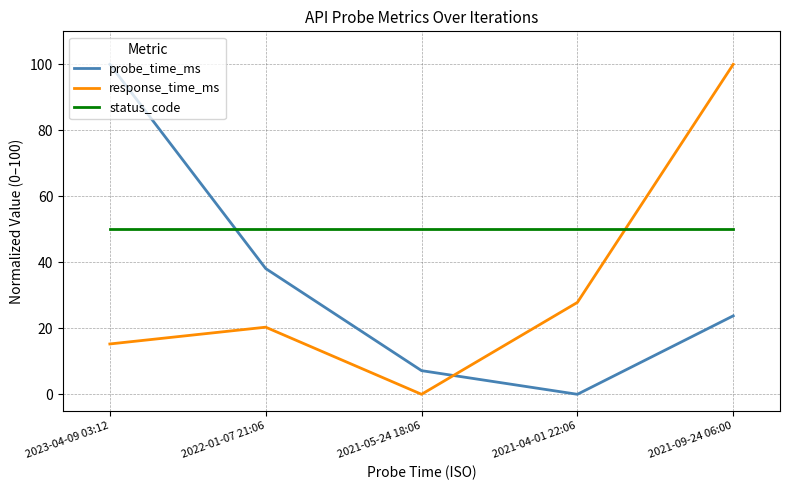

Is it true that status_code equals 84.4 at 2021-05-24 18:06?

False